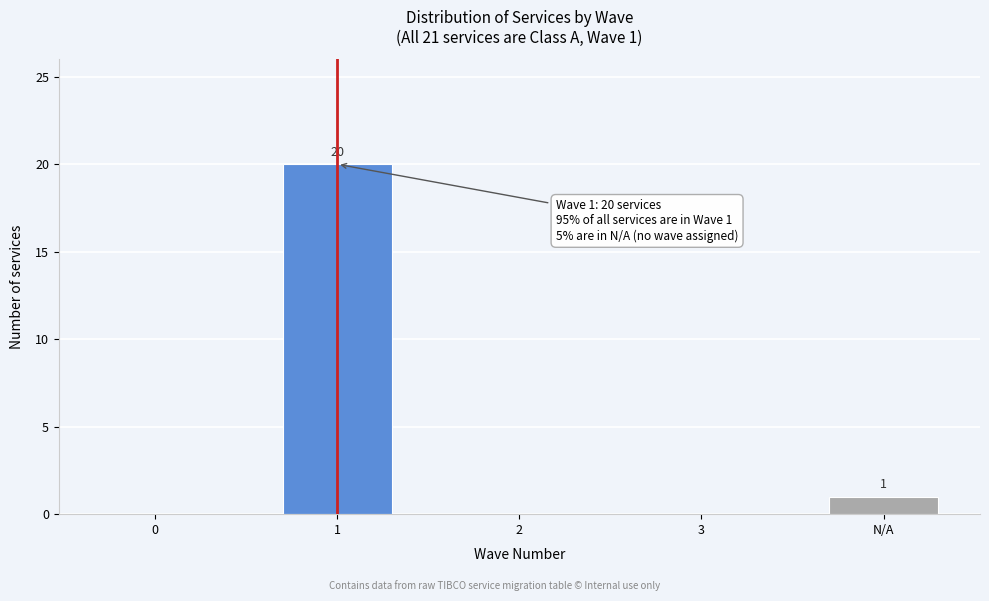

Reading left to right, what are all the values shown in this chart?

0=0	1=20	2=0	3=0	N/A=1